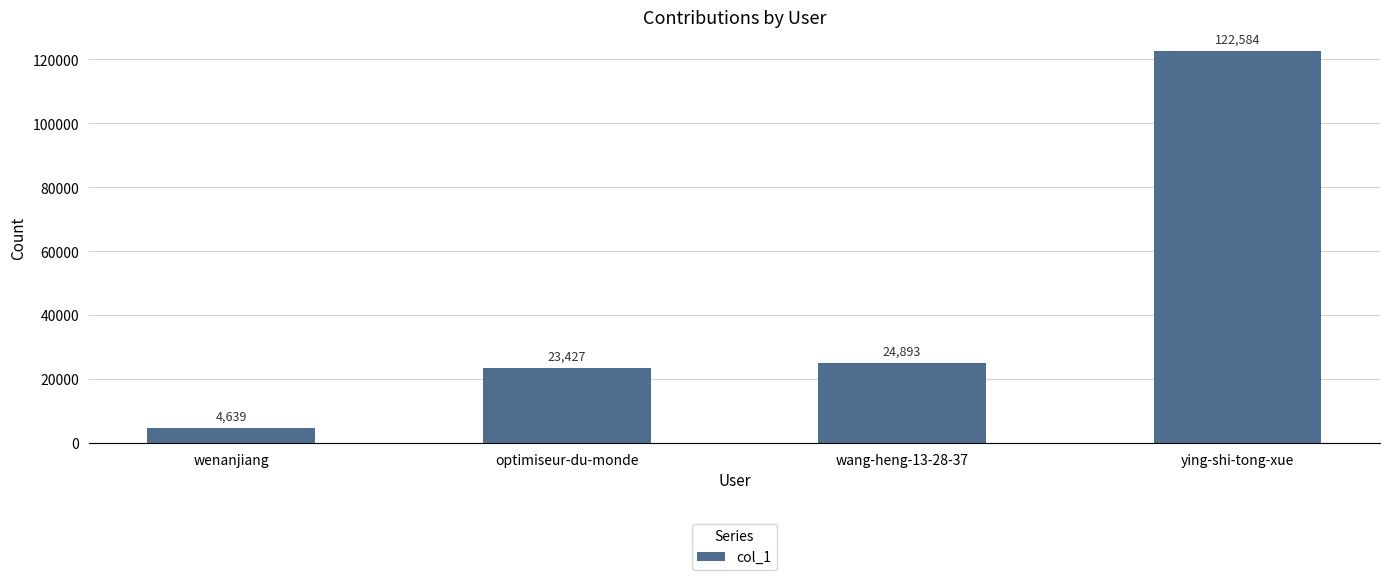

What is the average value?

43886